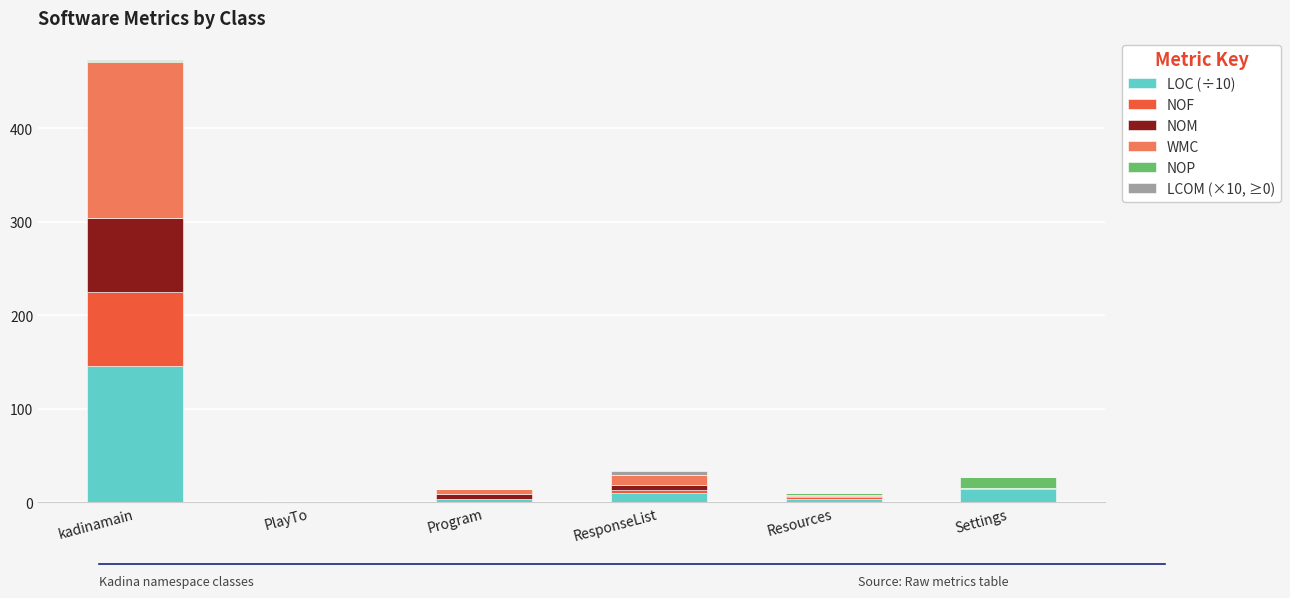

At which category is the sum across all series the highest?

kadinamain